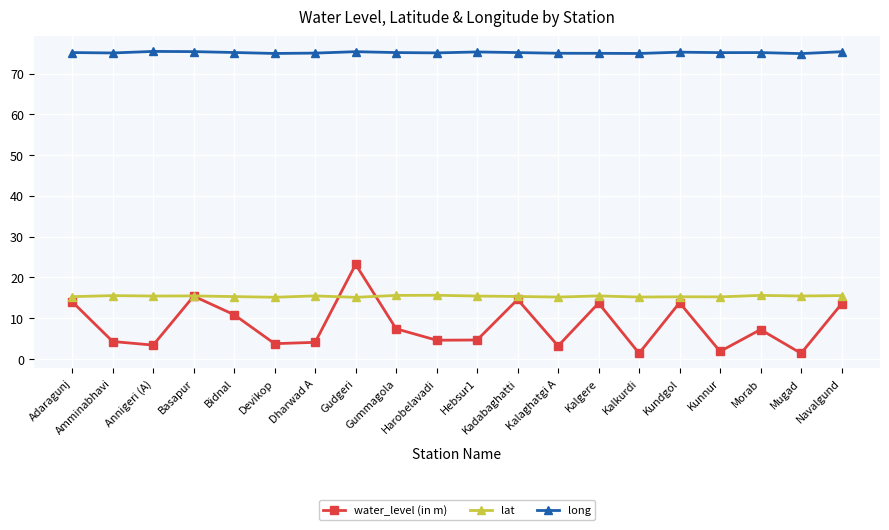

At how many categories does at least one series exceed 18?

20